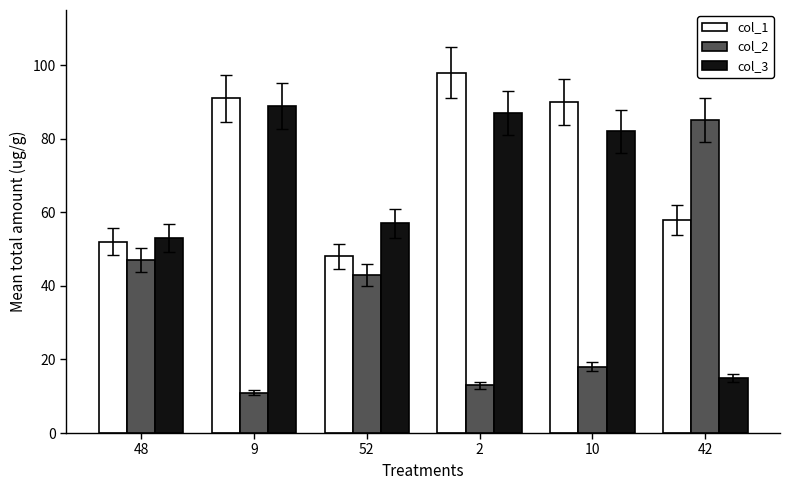

Which series changed the most between 52 and 10?

col_1